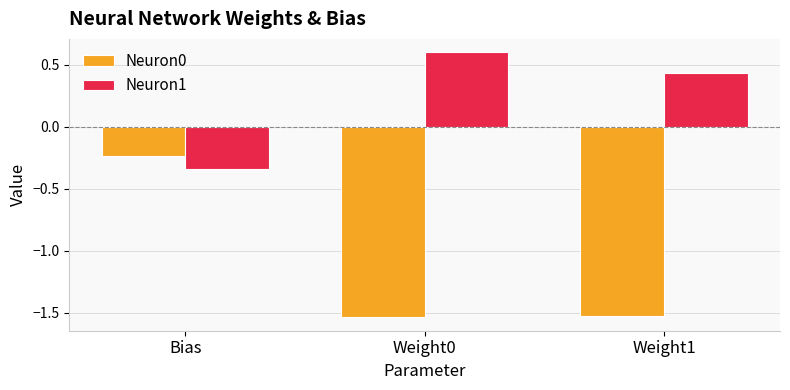

List the labels in order of Neuron1 value, smallest first.

Bias, Weight1, Weight0